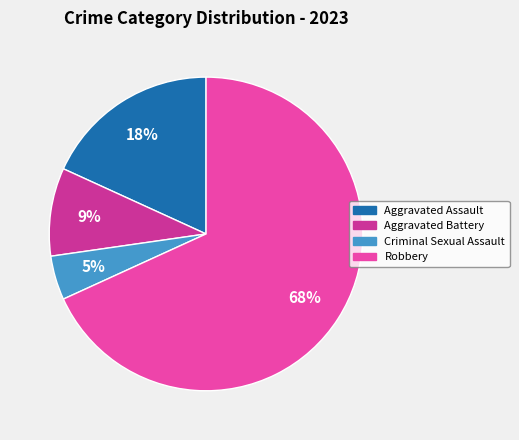

To the nearest percent, what portion does Criminal Sexual Assault represent?

5%